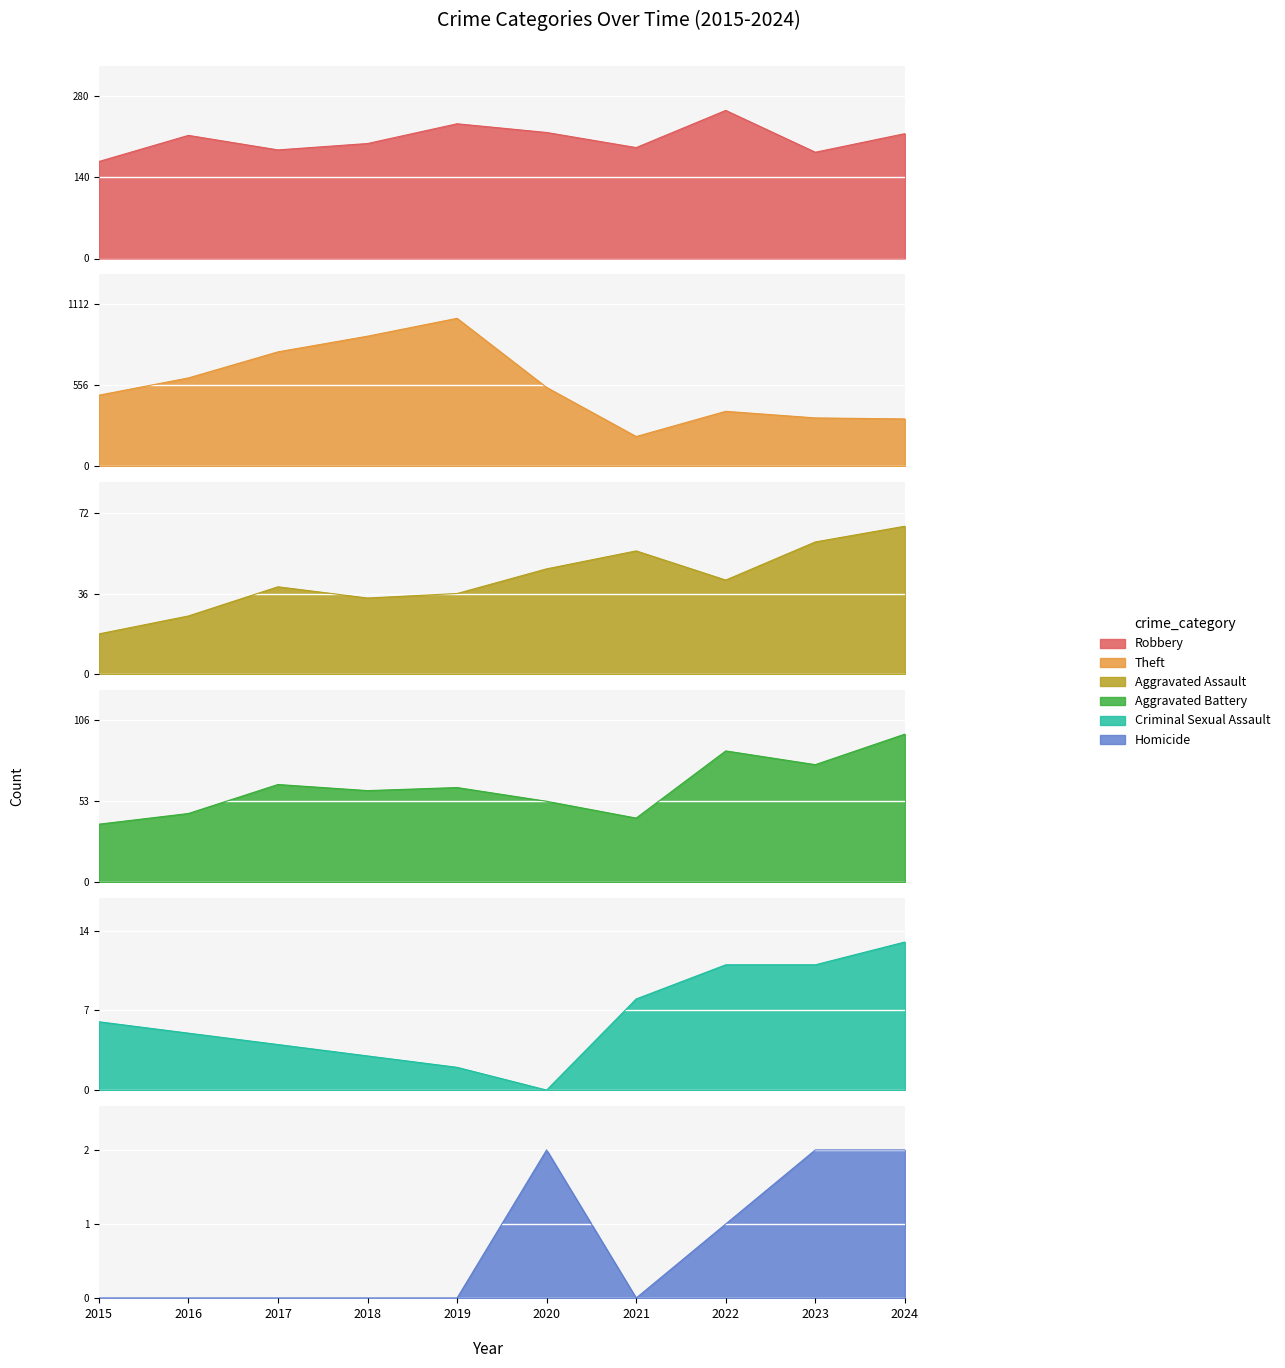

Rank the series at 2023 from lowest to highest value.

Homicide, Criminal Sexual Assault, Aggravated Assault, Aggravated Battery, Robbery, Theft